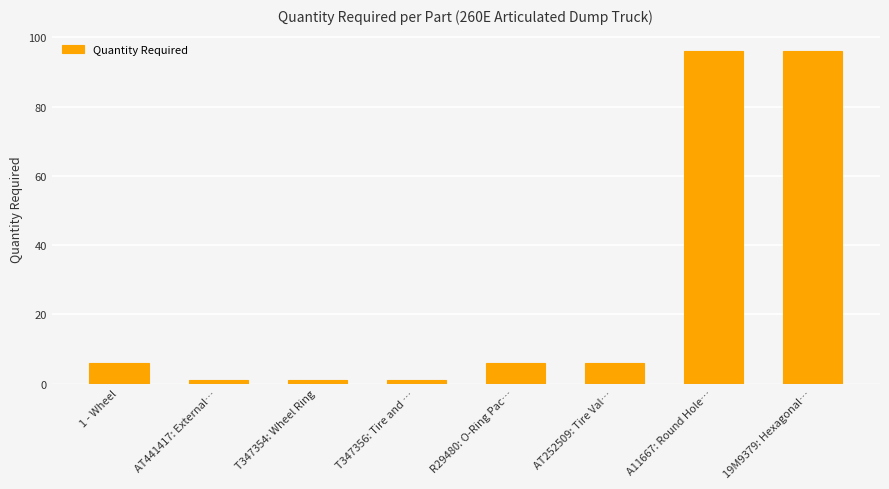

Approximately how many times larger is the value at 19M9379: Hexagonal… compared to R29480: O-Ring Pac…?

16.0